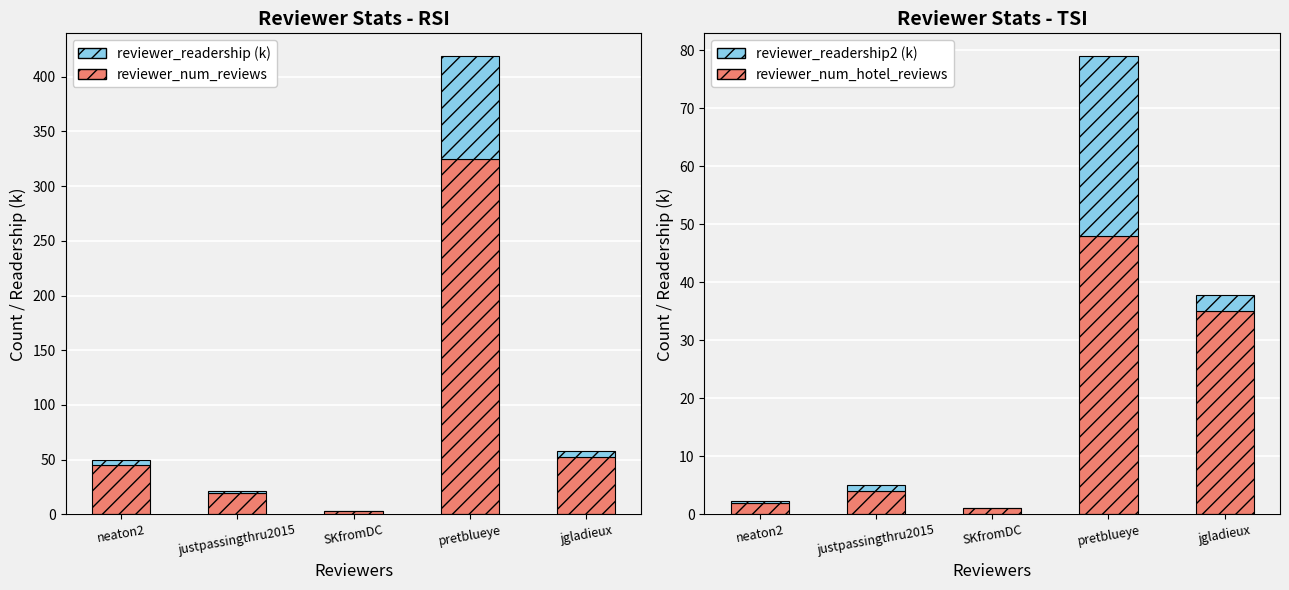

What is the average value of the reviewer_readership (k) series?

21.2